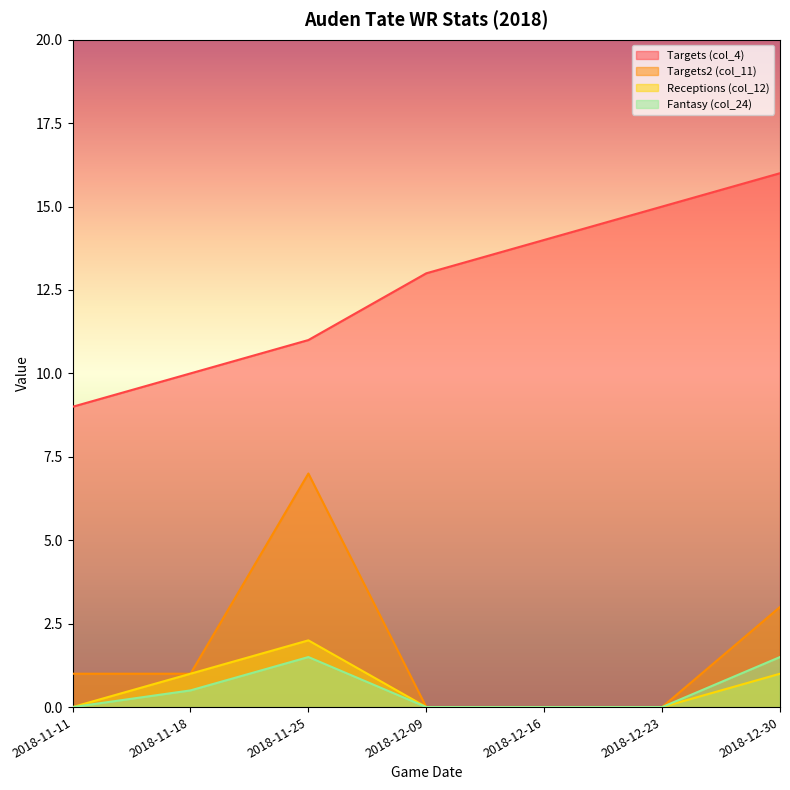

What is the sum of all Targets2 (col_11) values?

12.0